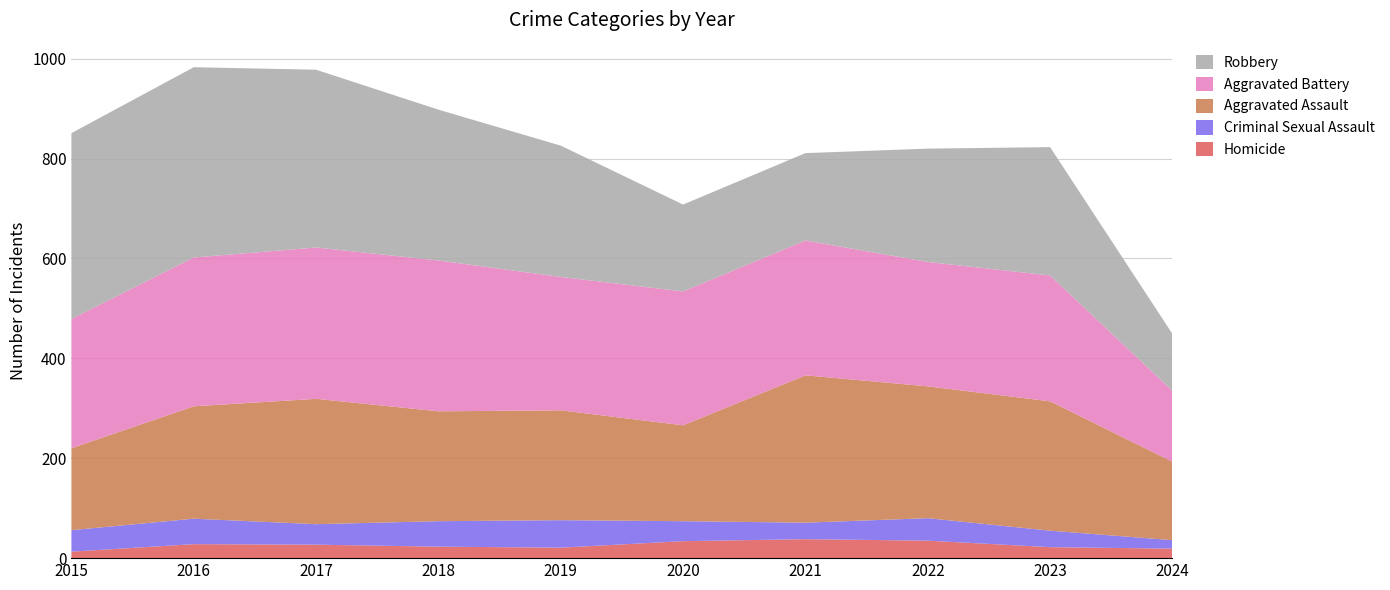

Reading left to right, transcribe all the data shown in this chart.

Homicide: 13	28	27	23	21	34	38	35	22	19
Criminal Sexual Assault: 43	51	41	51	55	40	33	45	33	17
Aggravated Assault: 164	225	251	220	220	192	295	264	259	157
Aggravated Battery: 259	298	303	302	267	268	270	249	252	142
Robbery: 372	381	356	302	263	174	175	227	257	114